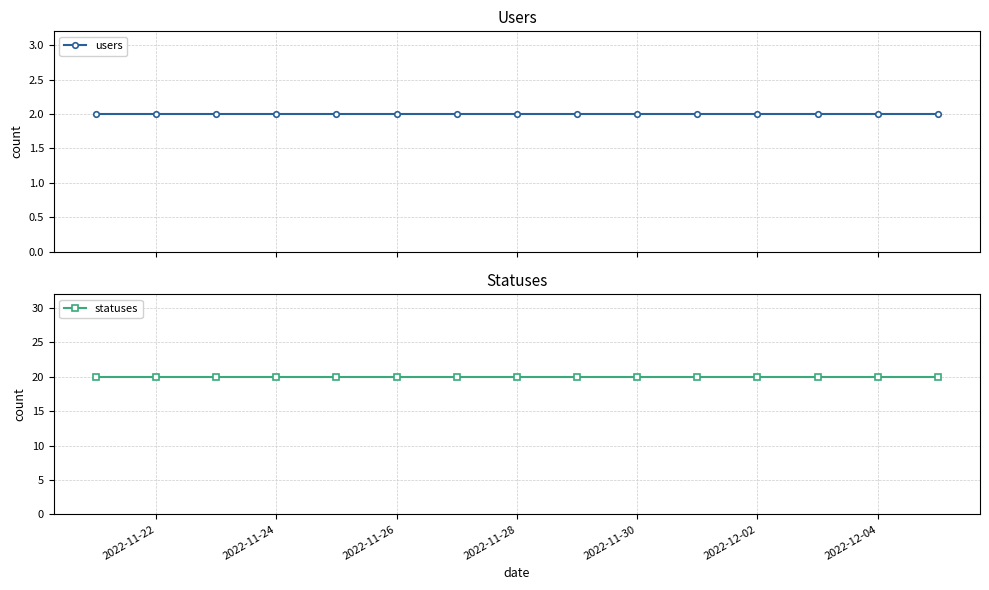

What are all the series names shown in the legend?

users, statuses